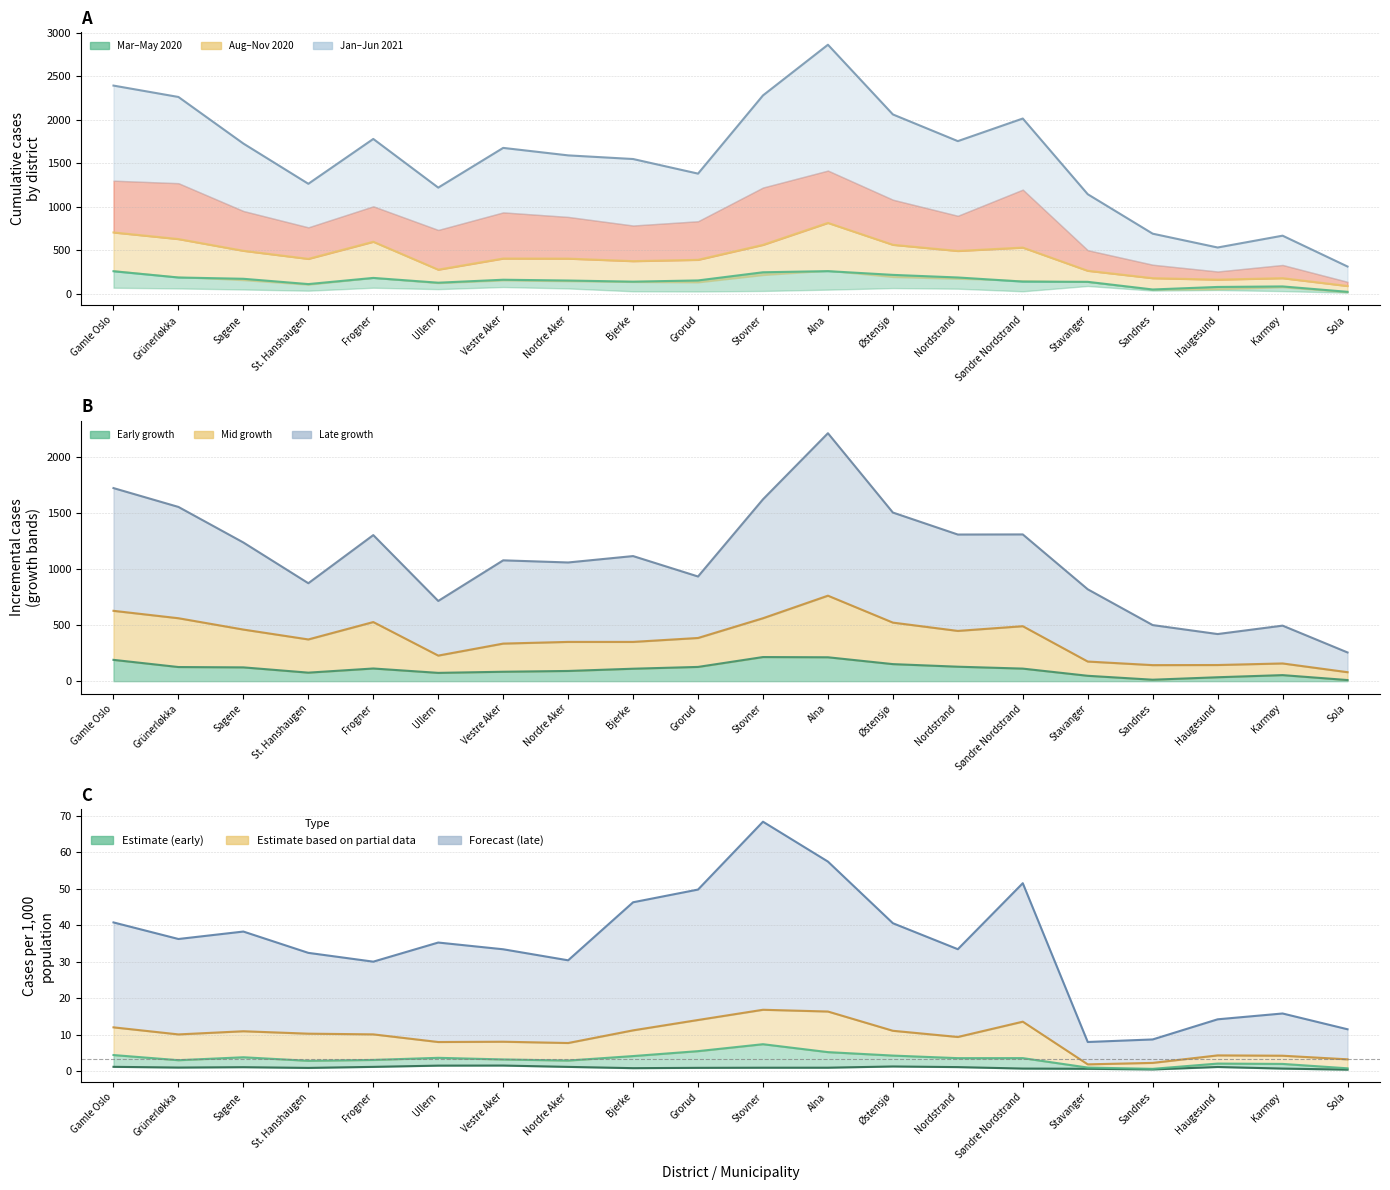

Where is the first local maximum for 2020-11-01?

Frogner